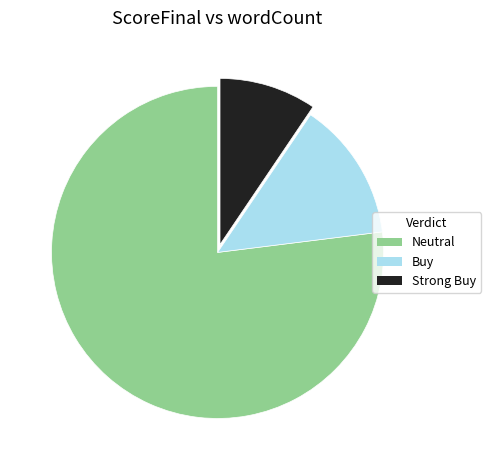

Is there a majority slice in this chart?

Yes